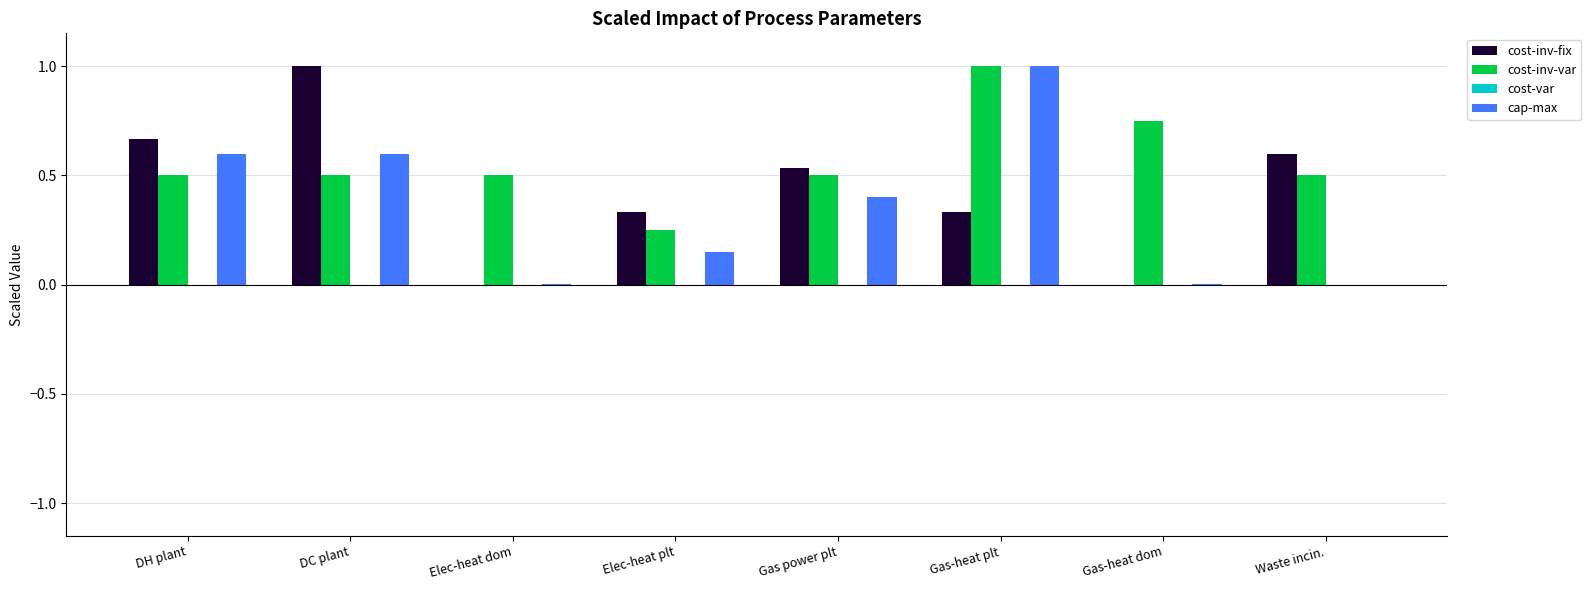

True or false: cost-inv-fix has a value of 0.8 at Gas power plt.

False